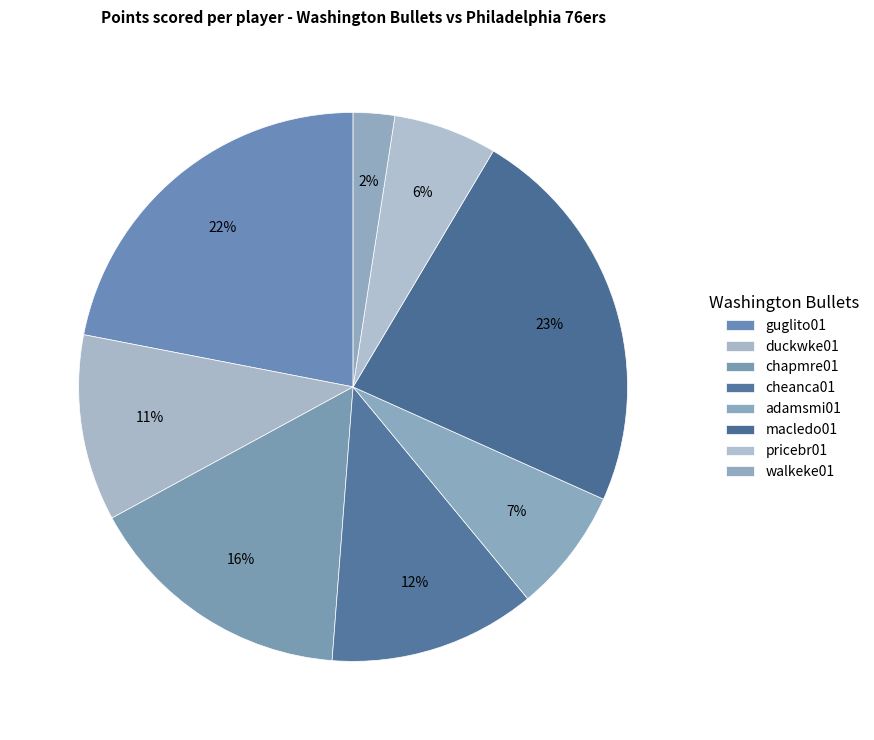

True or false: macledo01 accounts for 12% of the total.

False